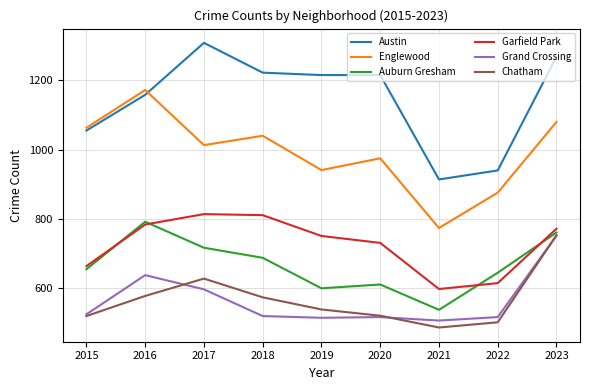

What is the difference between the highest and lowest values at 2022?

438